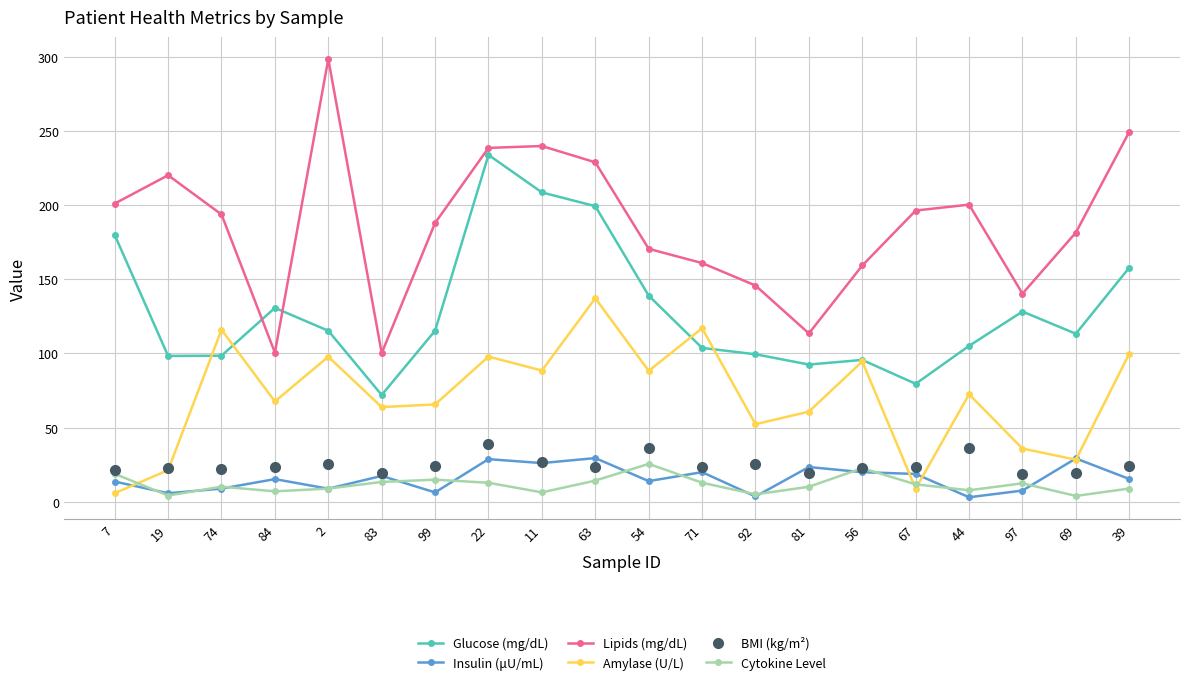

True or false: BMI (kg/m²) has a value of 7.5 at 56.

False